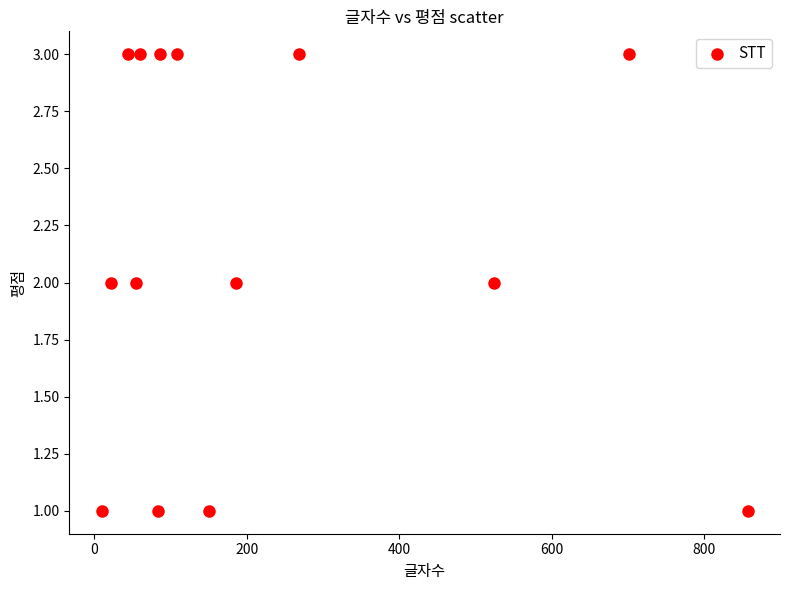

What is the range of X values (max minus min)?

847